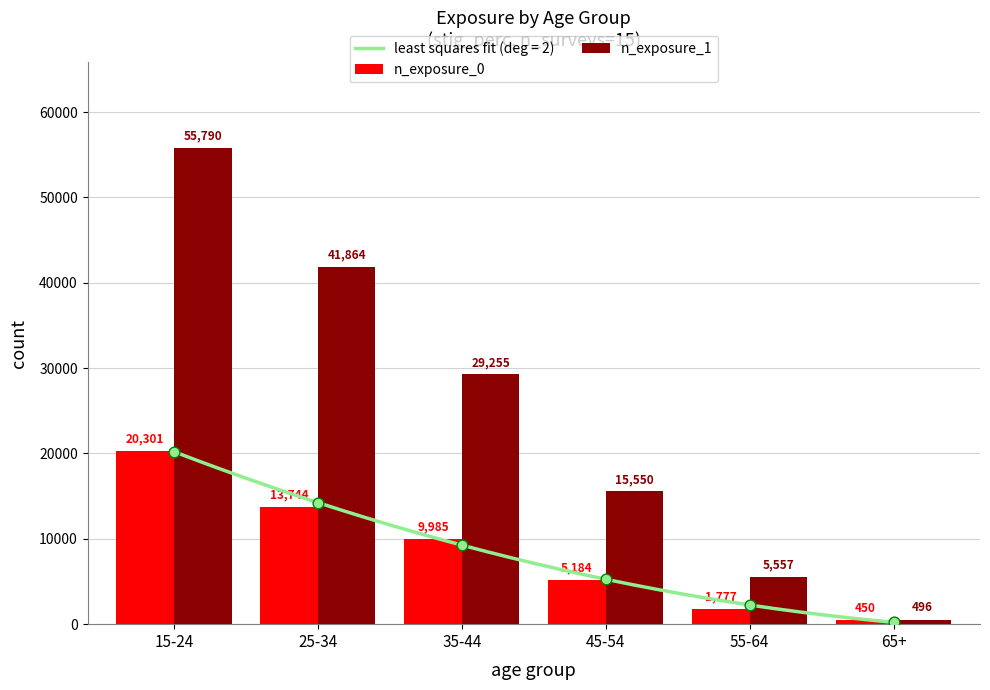

Which series has the largest total across all categories?

n_exposure_1